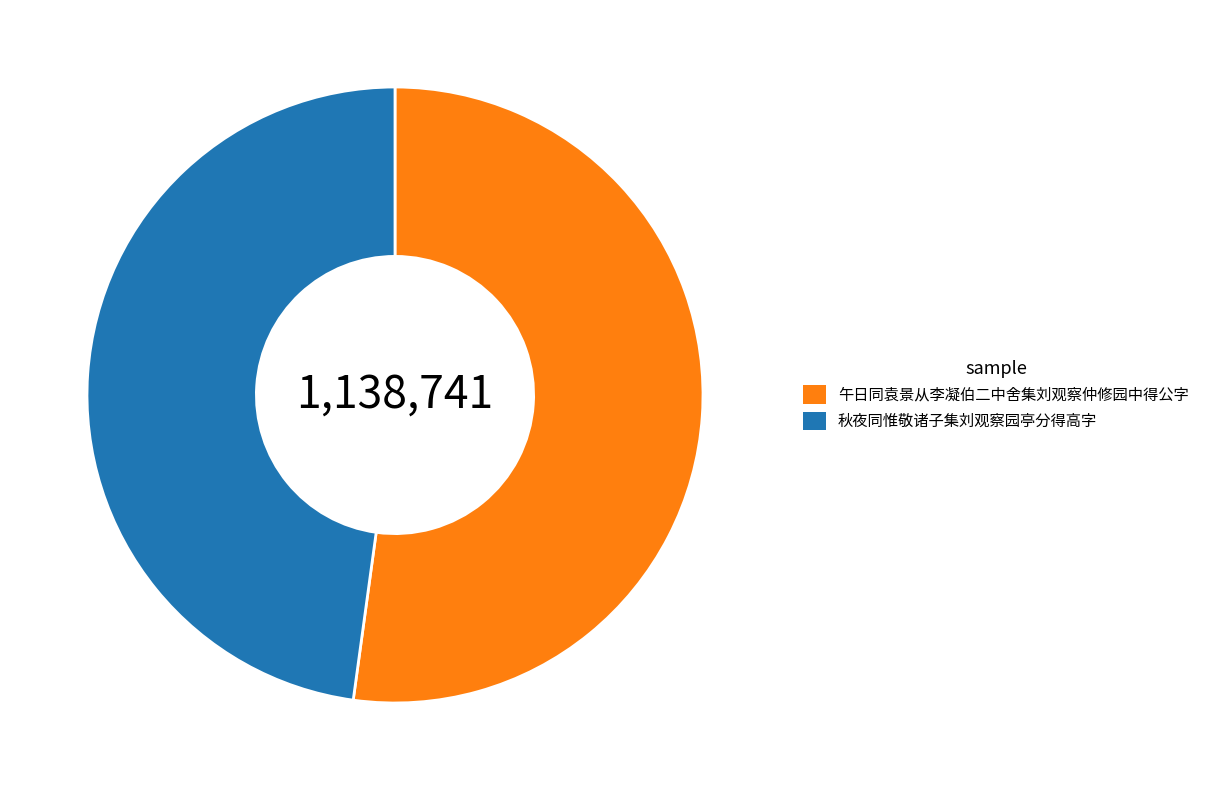

True or false: 秋夜同惟敬诸子集刘观察园亭分得高字 accounts for 37% of the total.

False